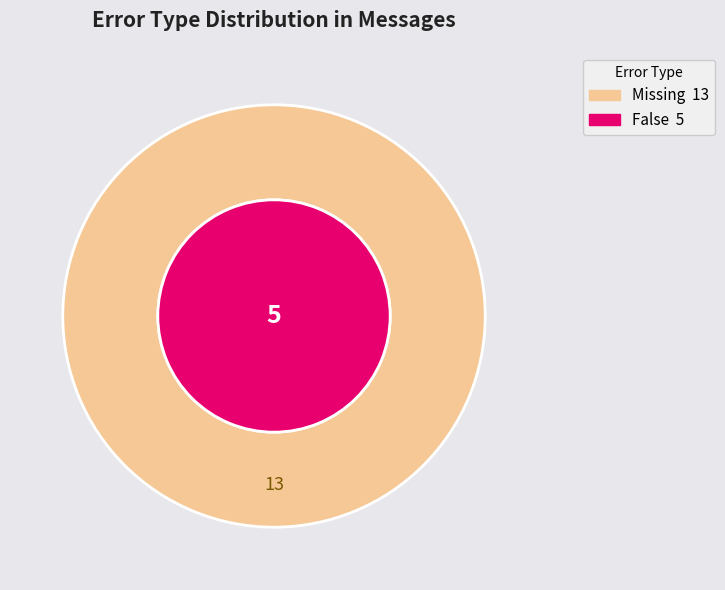

The message 7 slice represents 10% of the pie. True or false?

False